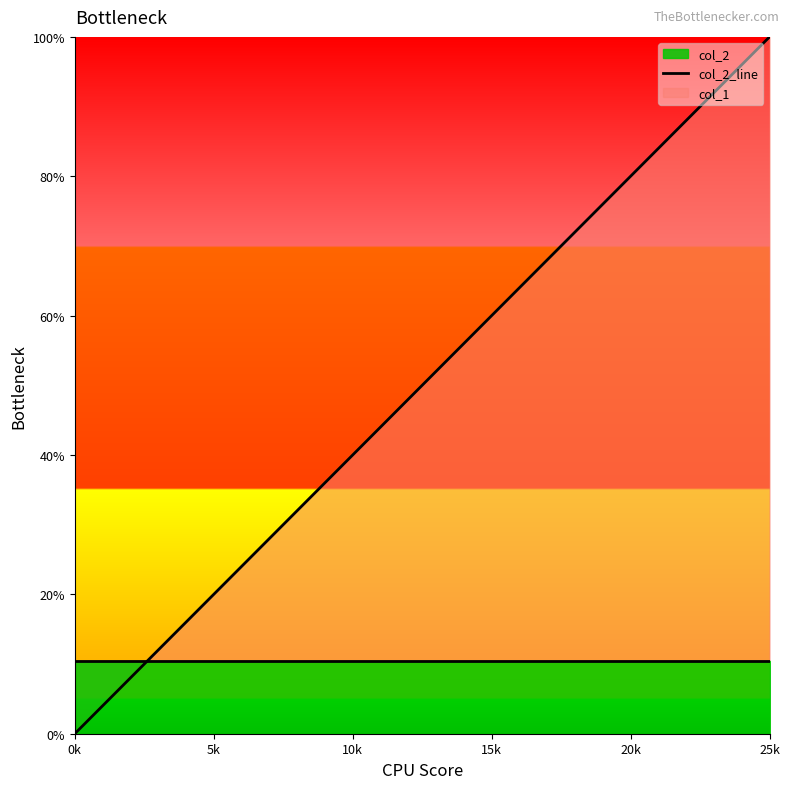

How many values exceed 0?

25